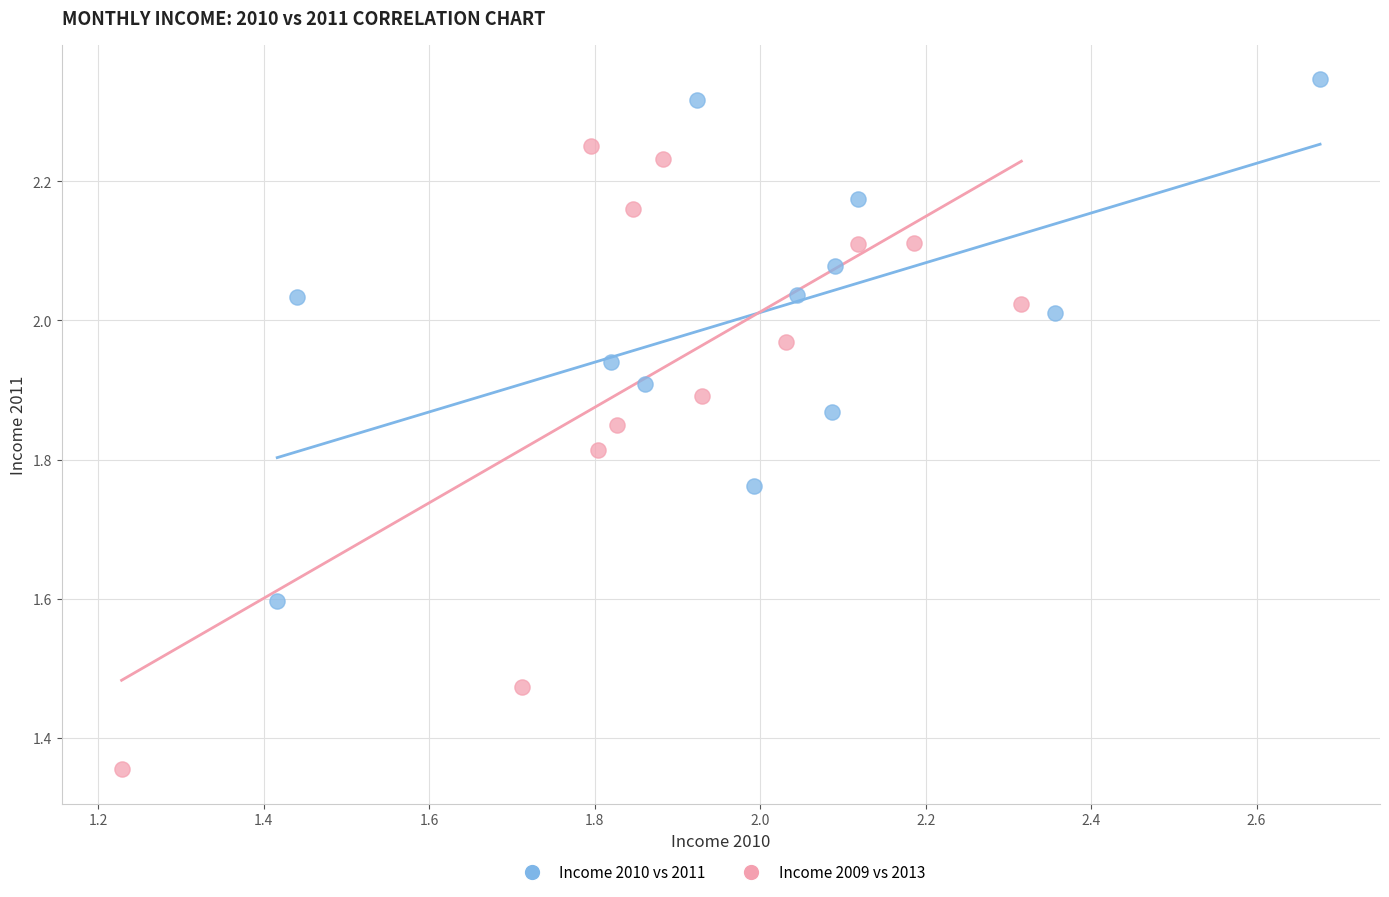

Which series reaches the minimum Y coordinate?

Income 2009 vs 2013